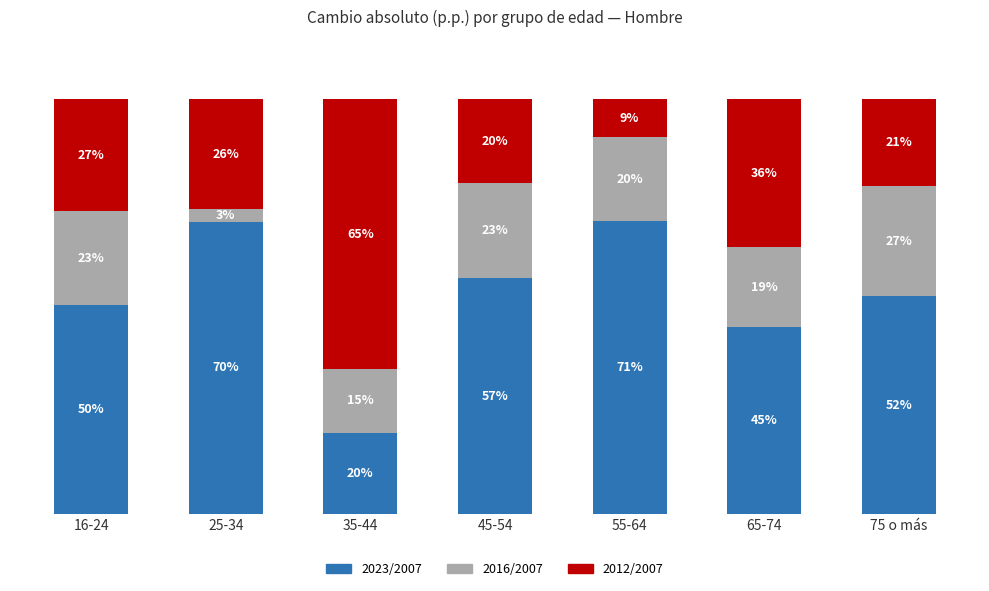

Does the chart contain any negative values?

No